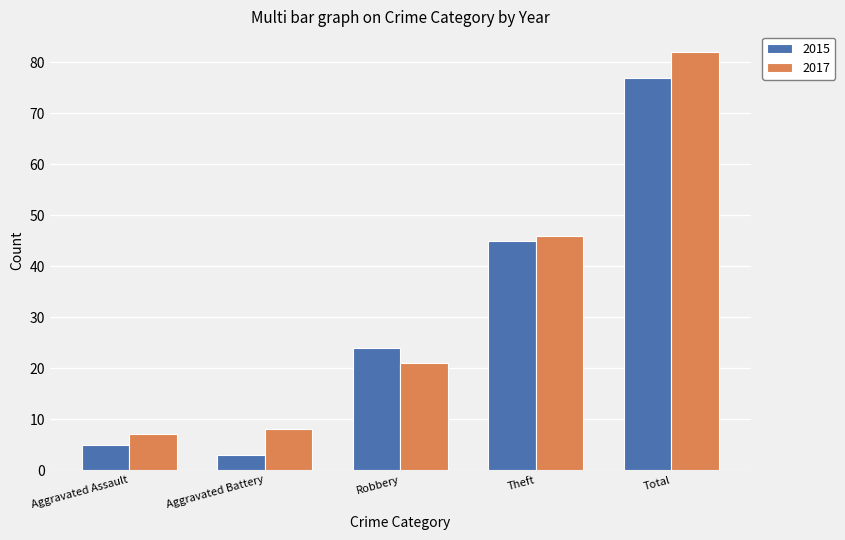

Read the 2017 value at Aggravated Assault.

7